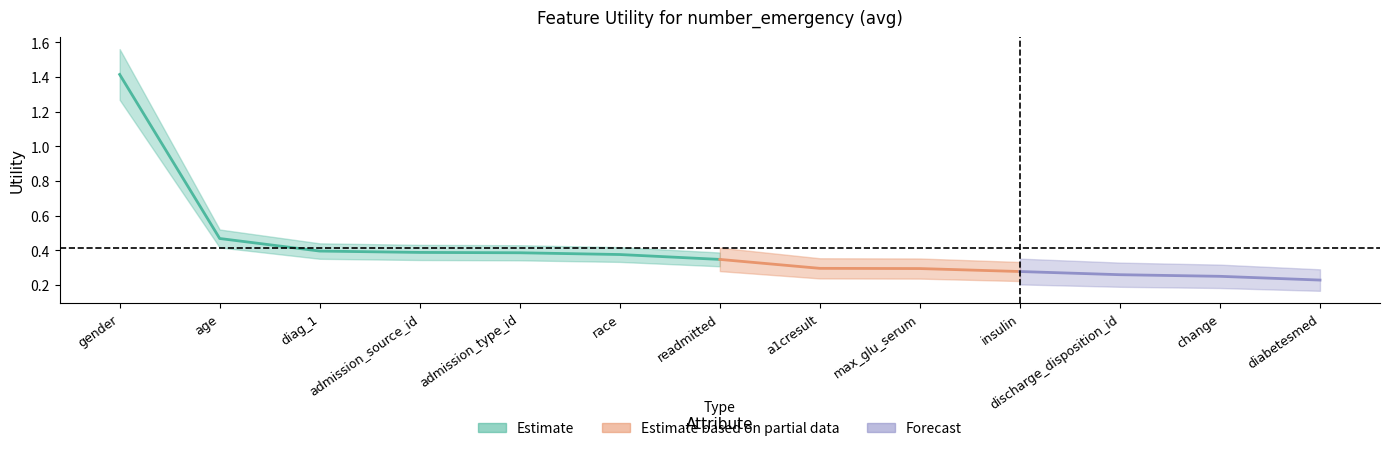

Is it true that the value at diag_1 is 0.7?

False